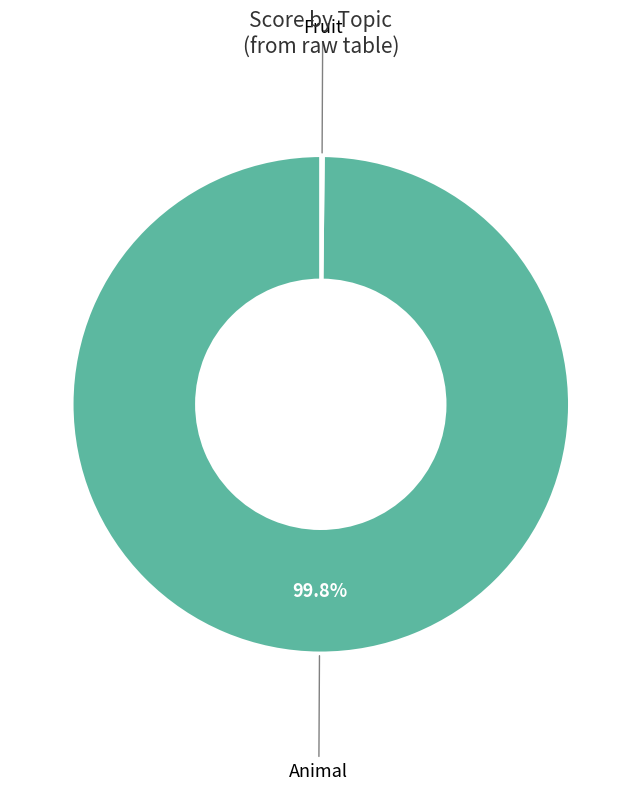

Is there a majority slice in this chart?

Yes